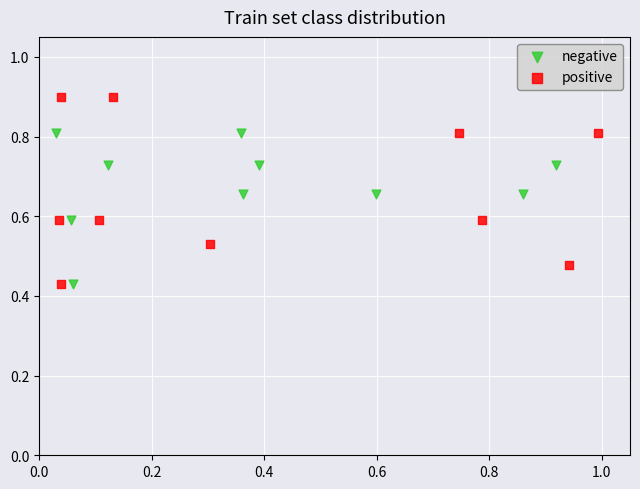

Which series reaches the maximum Y coordinate?

positive